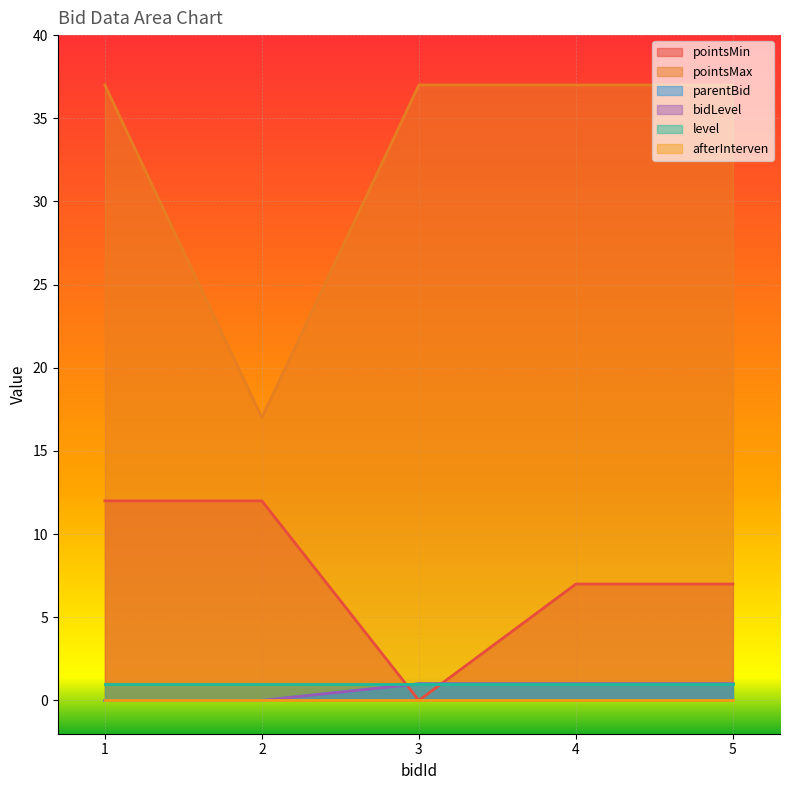

What is the maximum value shown in the chart?

37